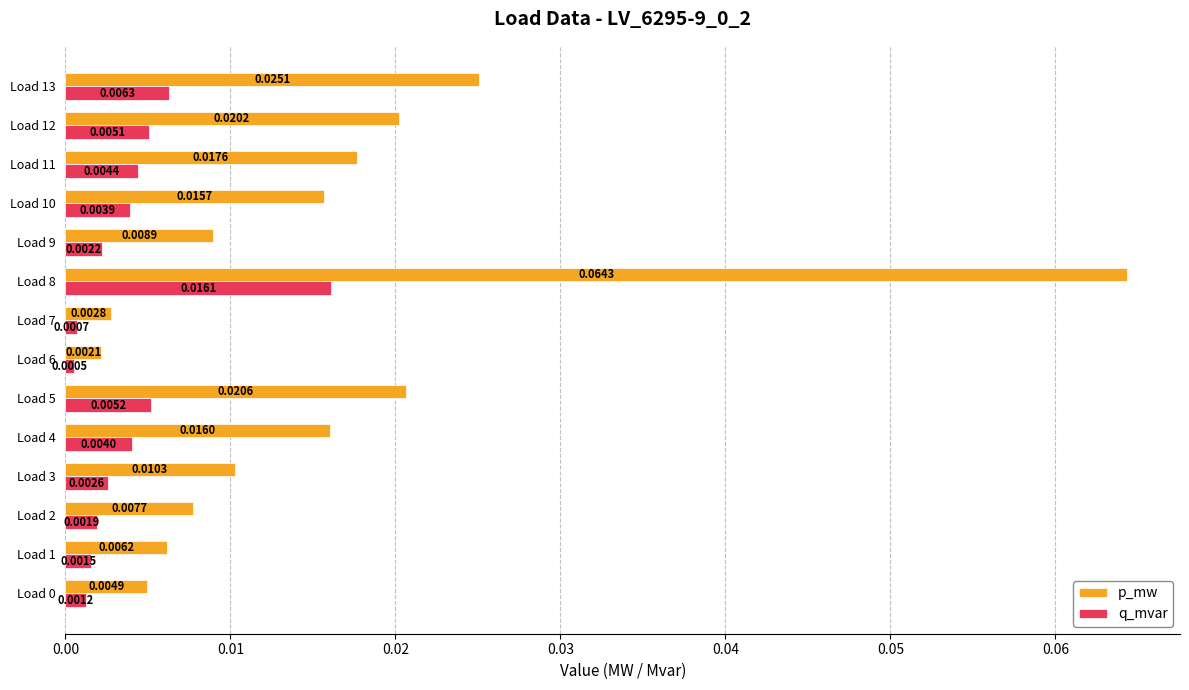

What are all the series names shown in the legend?

p_mw, q_mvar